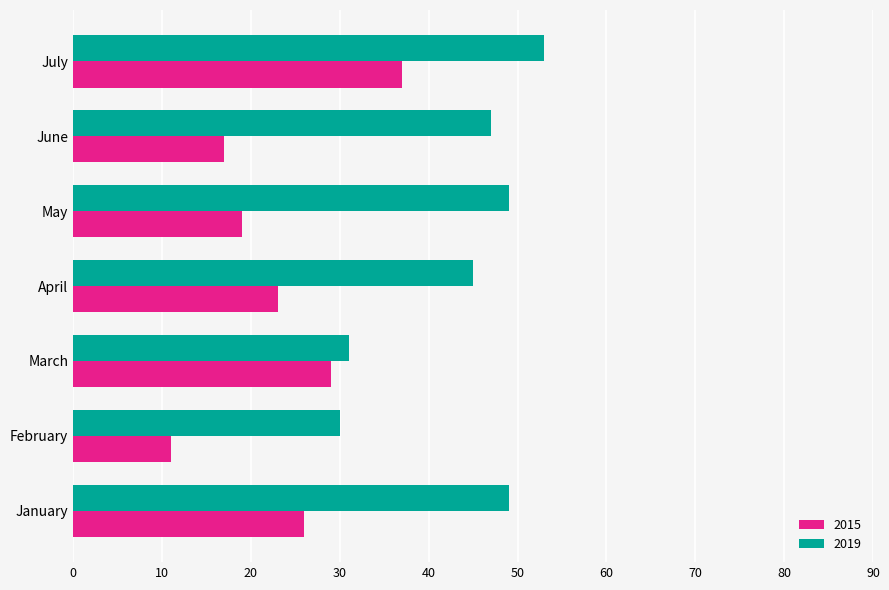

What is the maximum value for 2019?

53